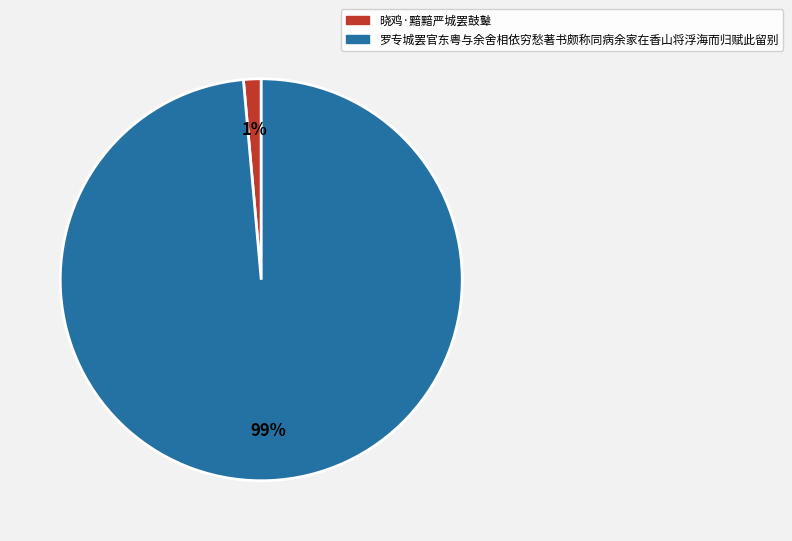

Count the number of slices in the pie.

2